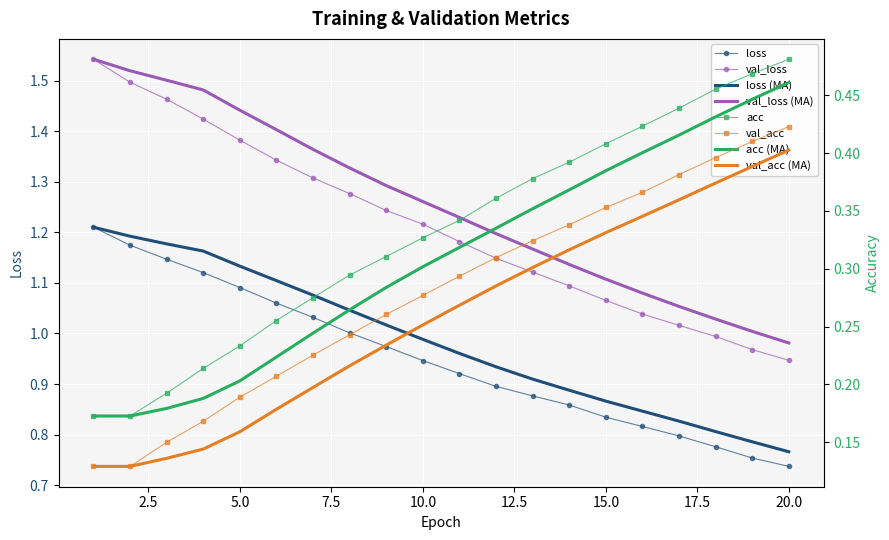

True or false: loss (MA) and val_loss cross at least once.

False